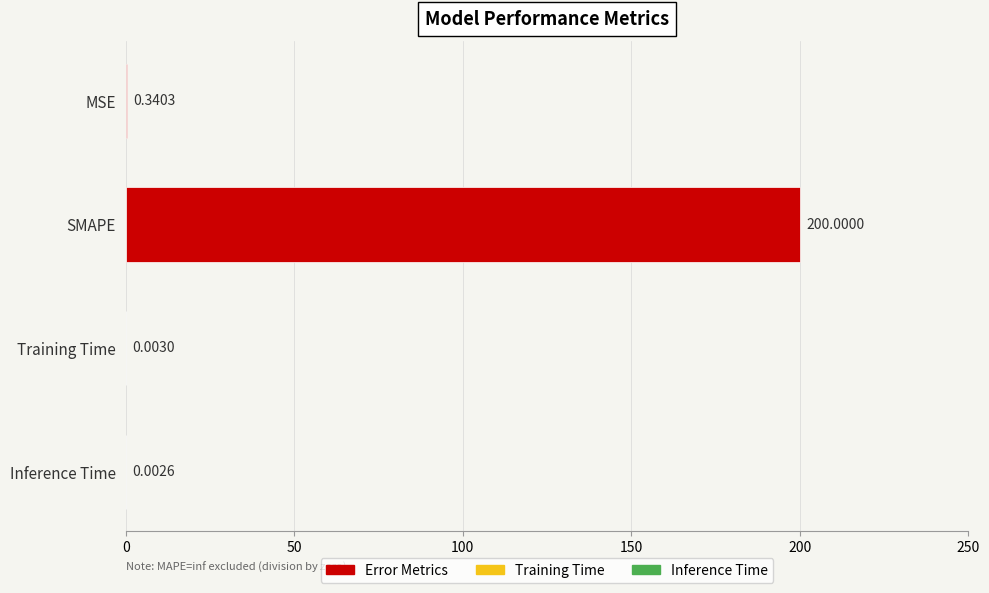

At which category does the chart reach its peak across all series?

SMAPE